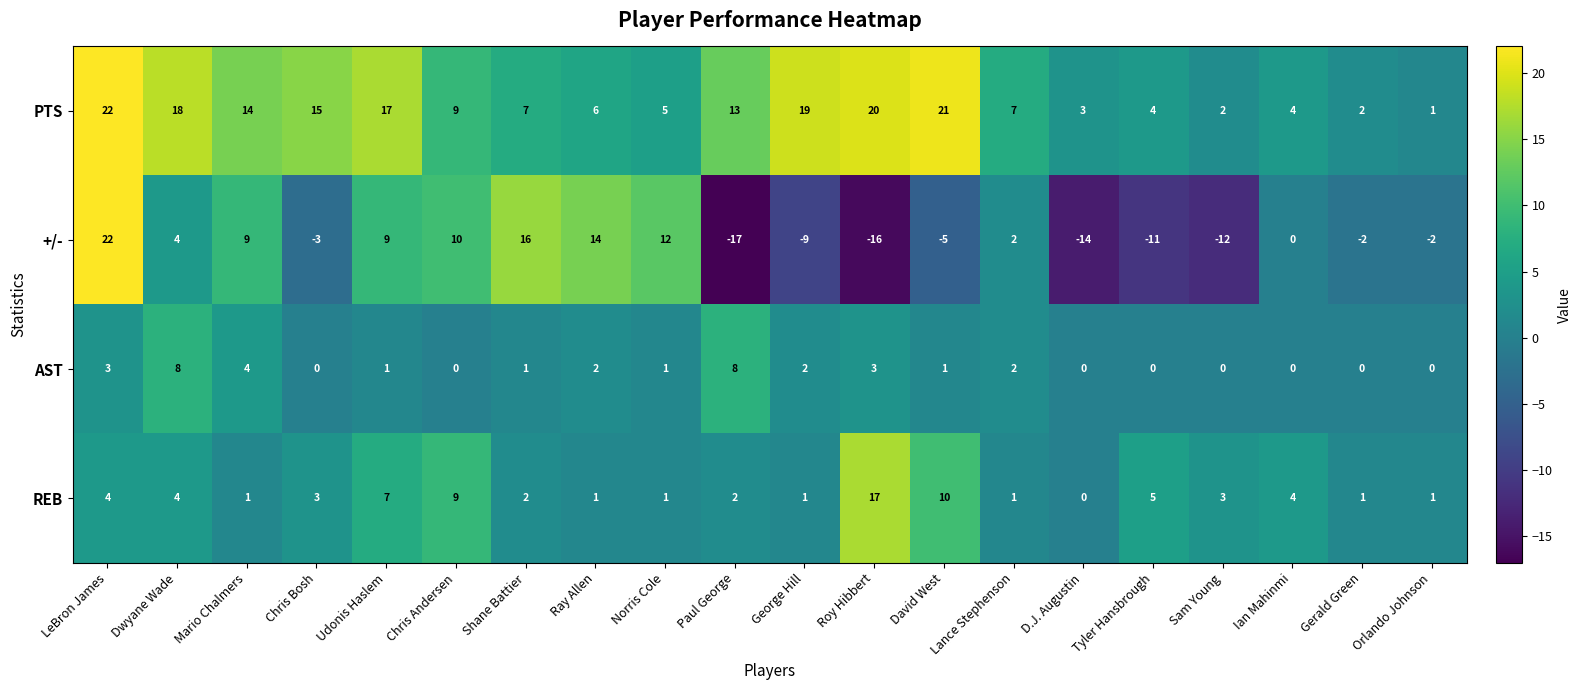

What is the difference between the highest and lowest values at Paul George?

30